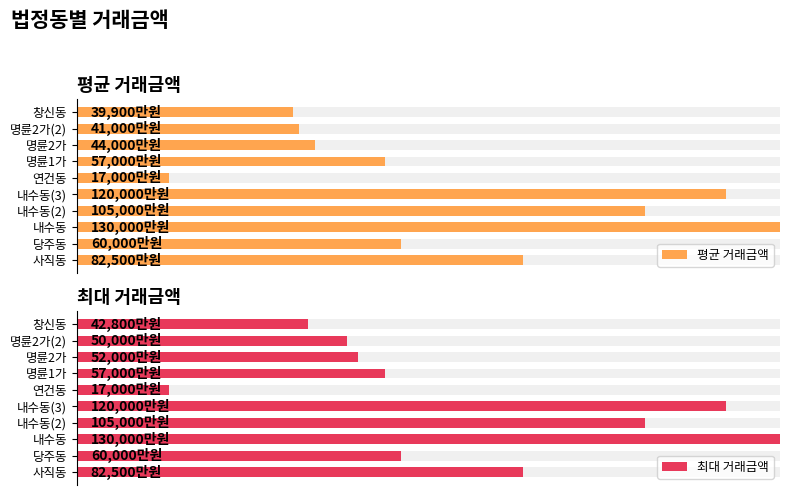

How many bars are there in total?

20